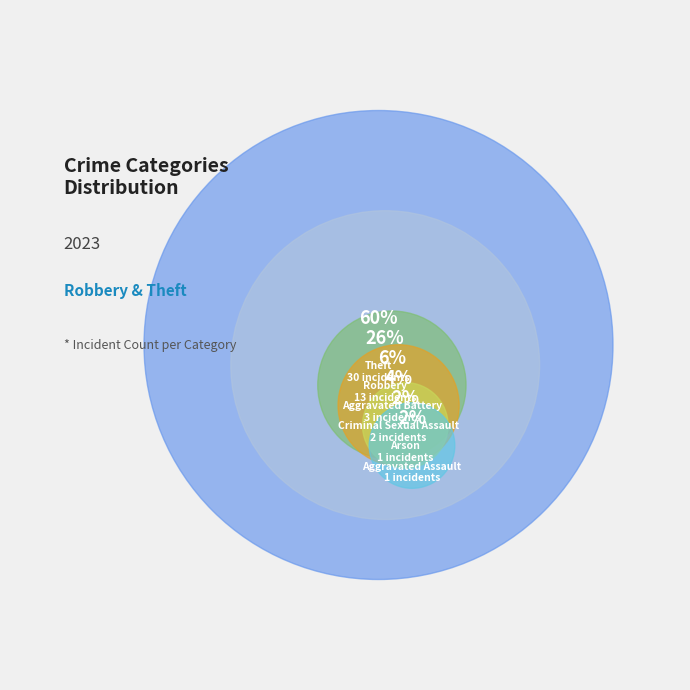

How many segments does this pie chart have?

6